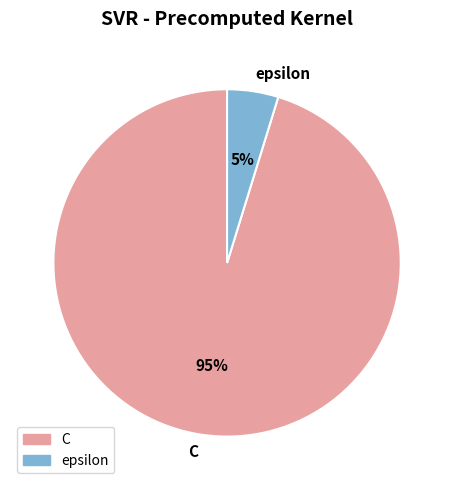

To the nearest percent, what portion does C represent?

95%